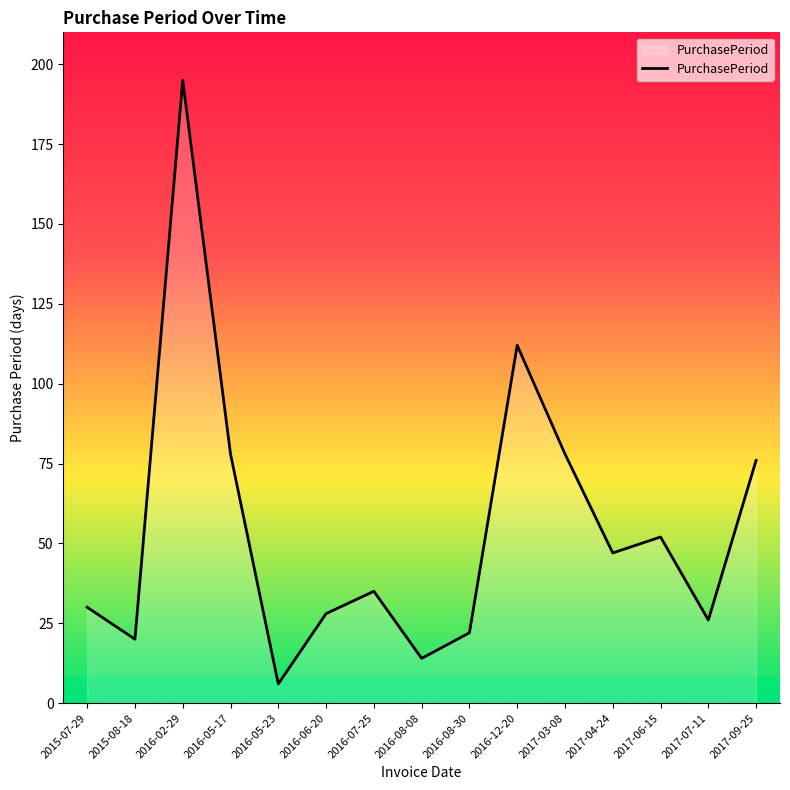

At which category does the data reach its first local valley?

2015-08-18